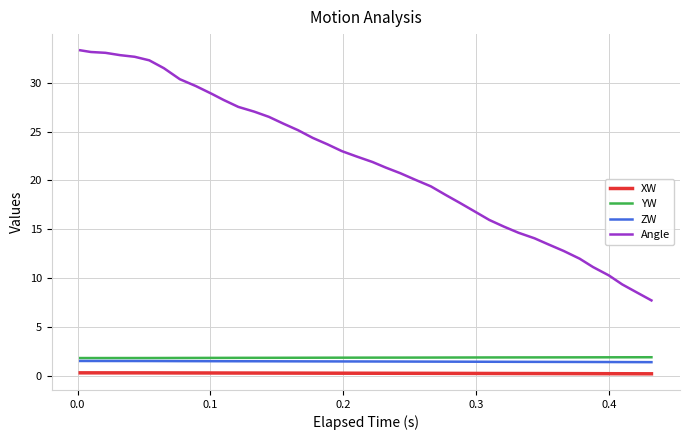

True or false: Angle and YW cross at least once.

False